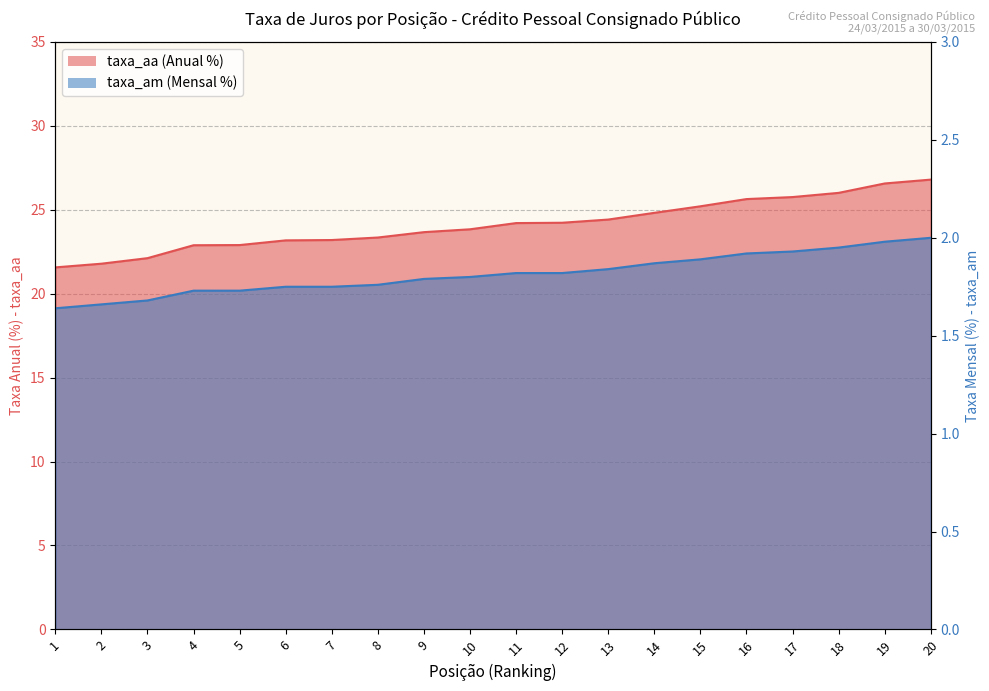

True or false: taxa_am has a value of 1.2 at 9.

False